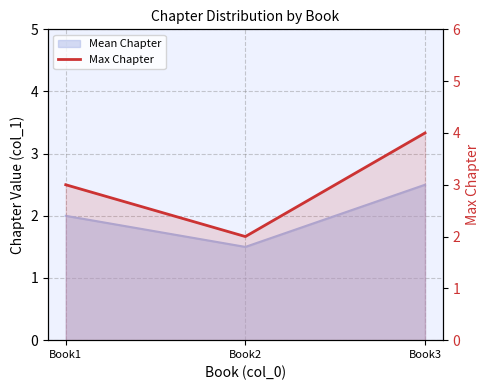

The value at Book3 is 7. True or false?

False